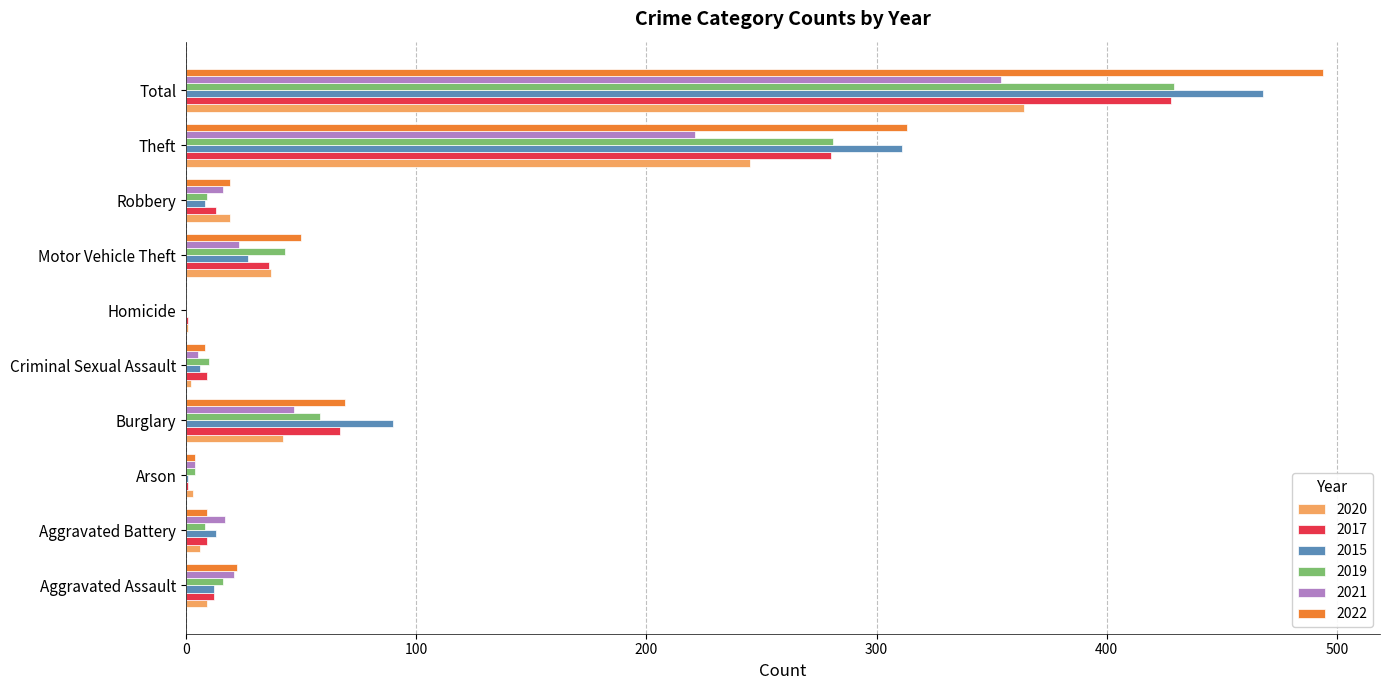

At which category is the sum across all series the highest?

Total